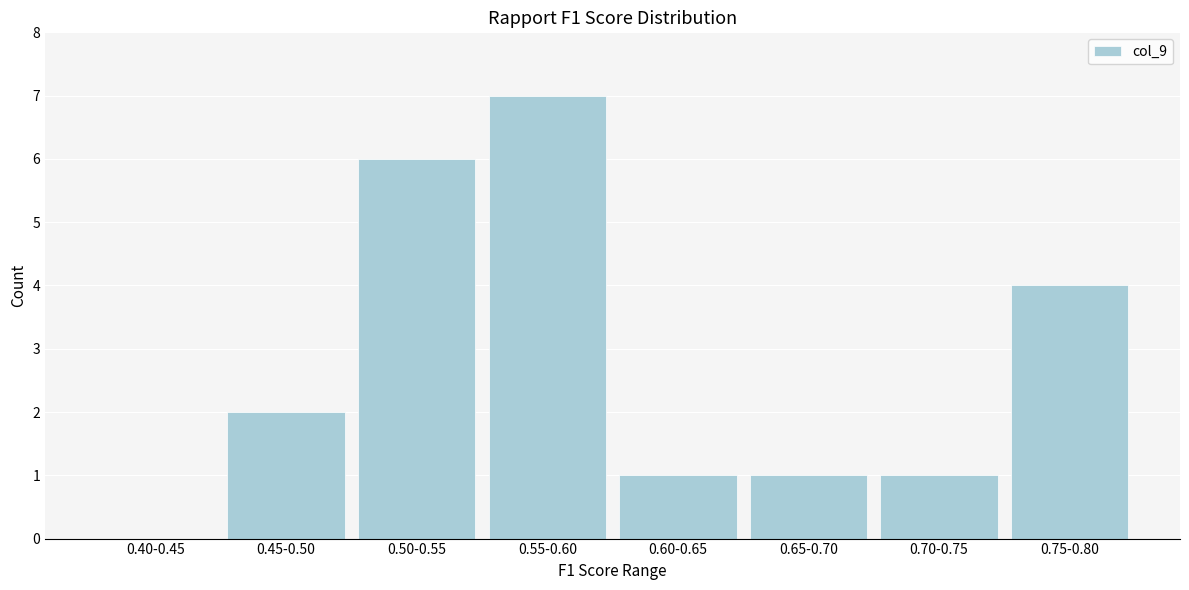

Reading left to right, extract all data points from this chart.

0.40-0.45=0	0.45-0.50=2	0.50-0.55=6	0.55-0.60=7	0.60-0.65=1	0.65-0.70=1	0.70-0.75=1	0.75-0.80=4